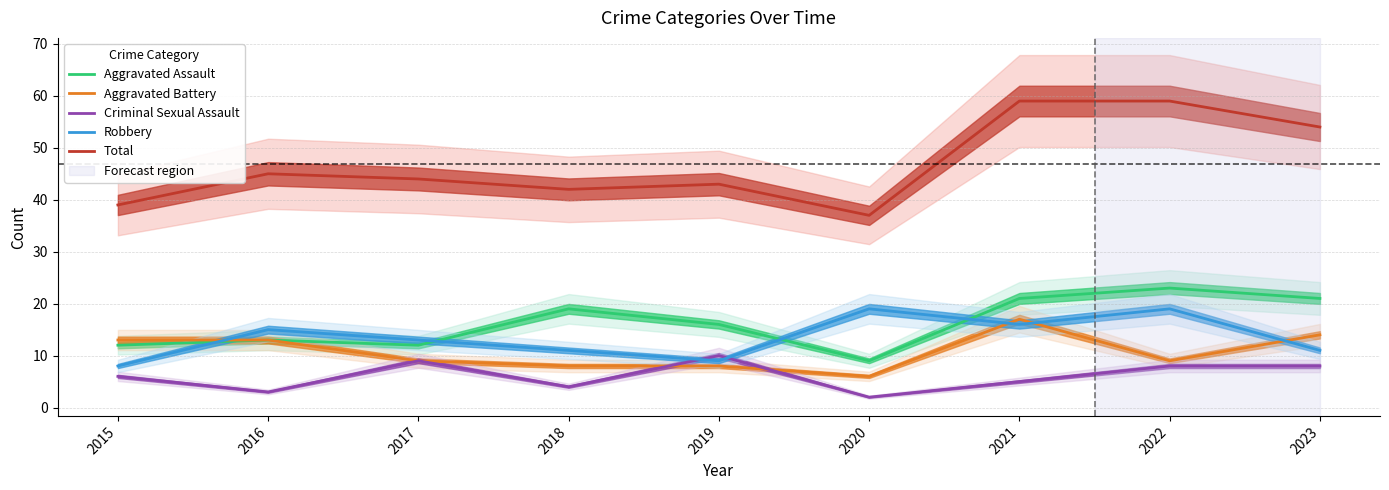

What is the value of the Criminal Sexual Assault point at the 6th from the left?

2